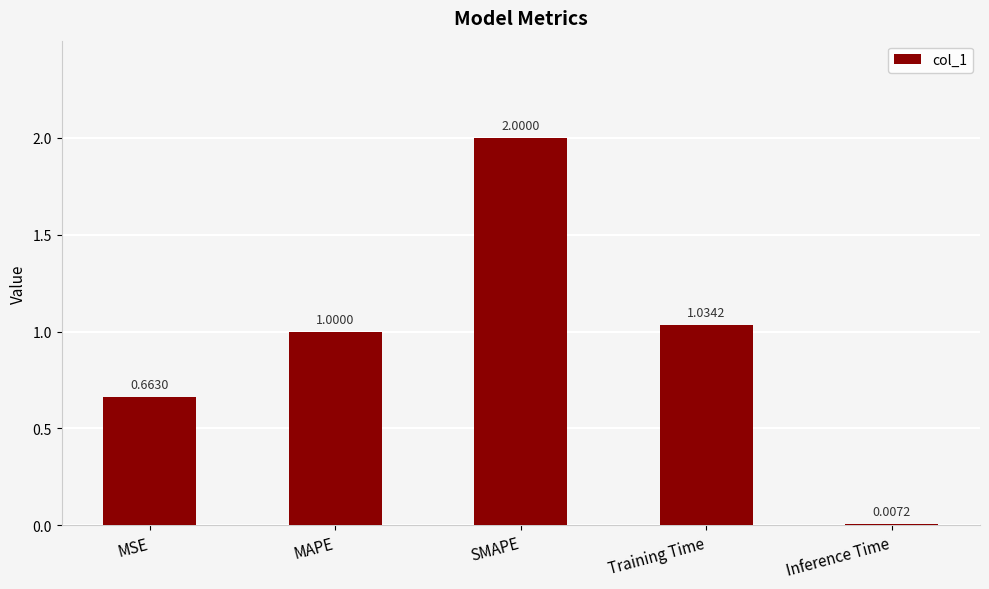

Is it true that the value at Training Time is 1.0?

True